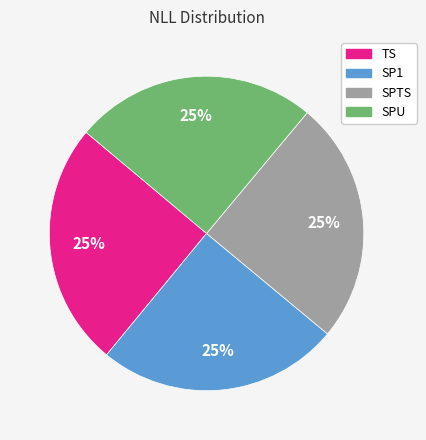

The SP1 slice represents 25% of the pie. True or false?

True